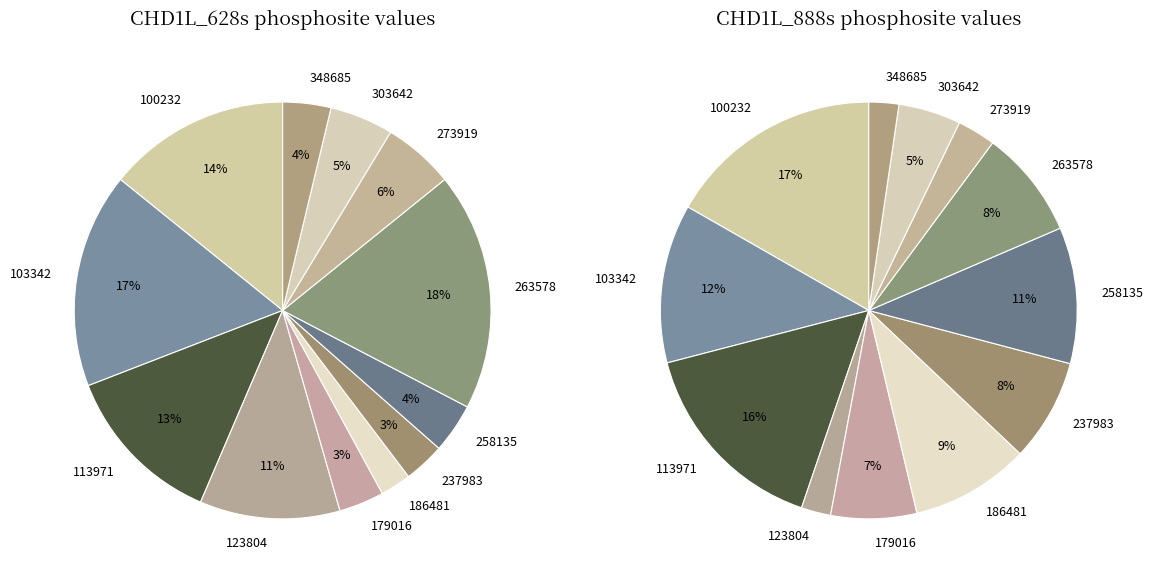

Rank the series at 258135 from highest to lowest value.

CHD1L_888s, CHD1L_628s